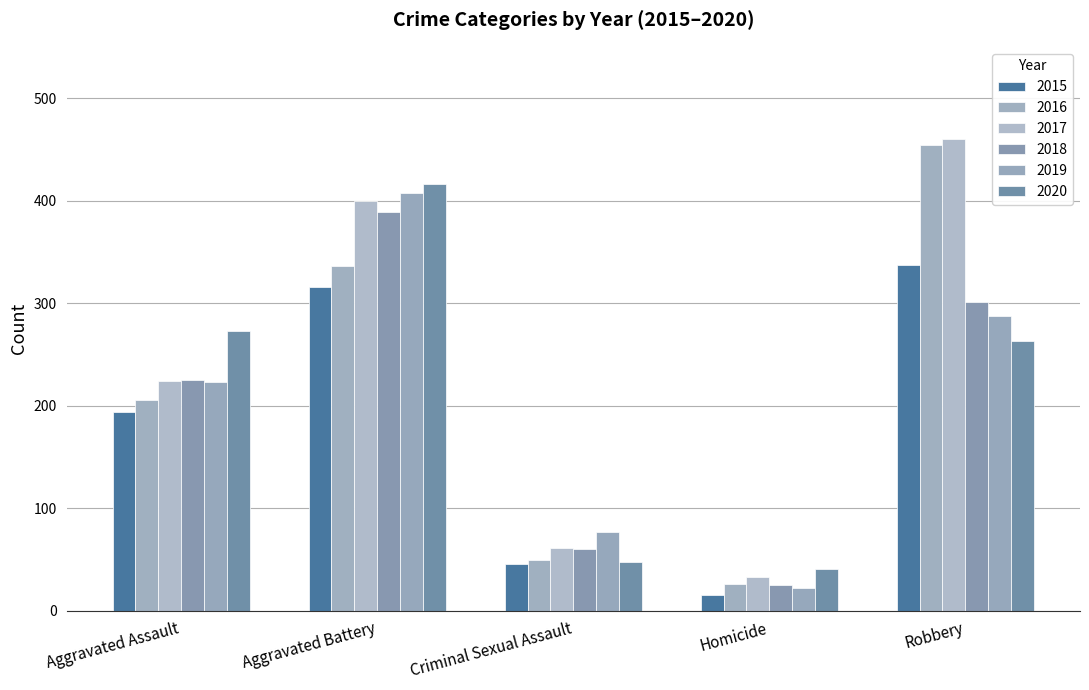

How many data points in 2020 are less than 263?

2